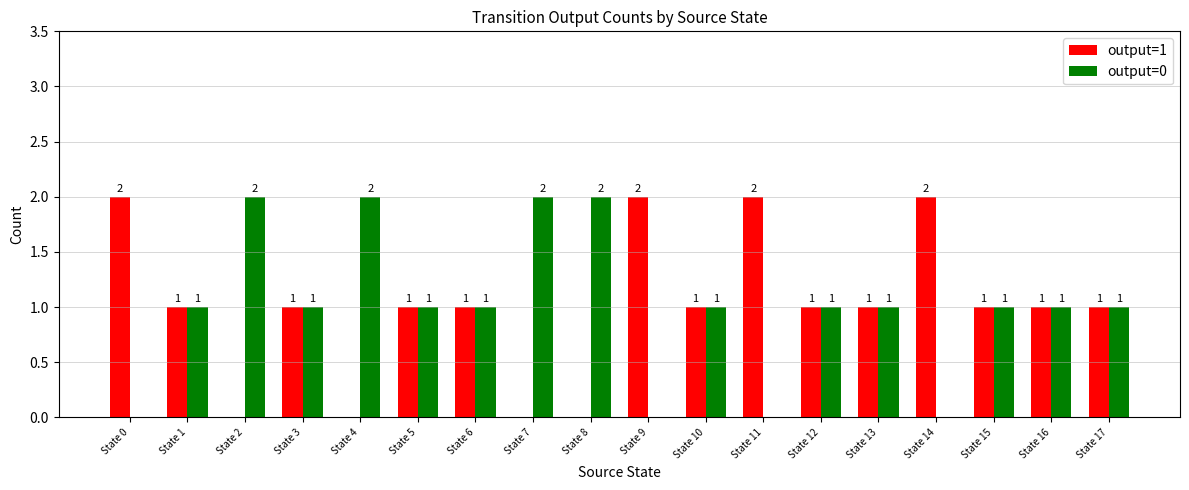

Reading right to left, extract all data points from this chart.

output=1: 1	1	1	2	1	1	2	1	2	0	0	1	1	0	1	0	1	2
output=0: 1	1	1	0	1	1	0	1	0	2	2	1	1	2	1	2	1	0